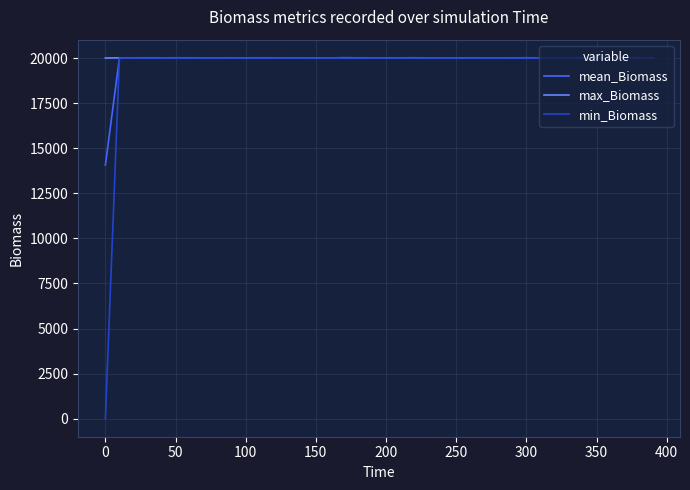

What is the maximum value shown in the chart?

20019.7